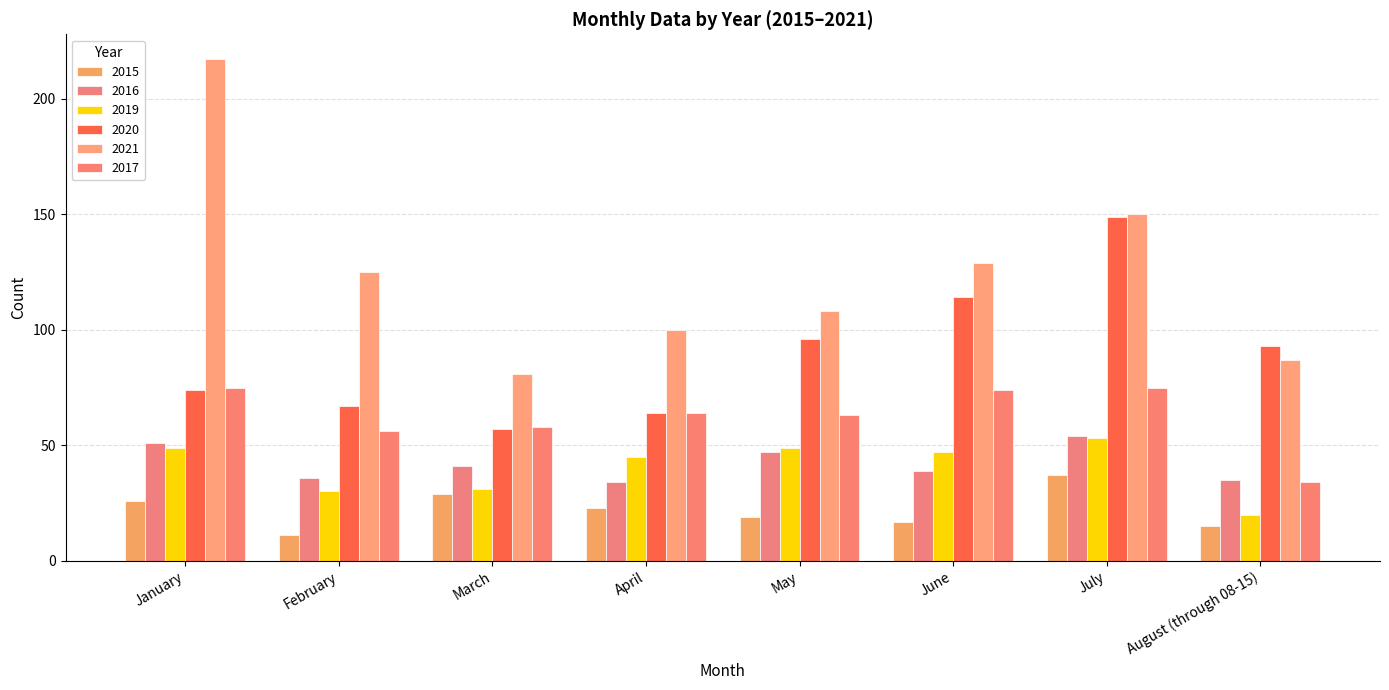

What position from the left is March?

3